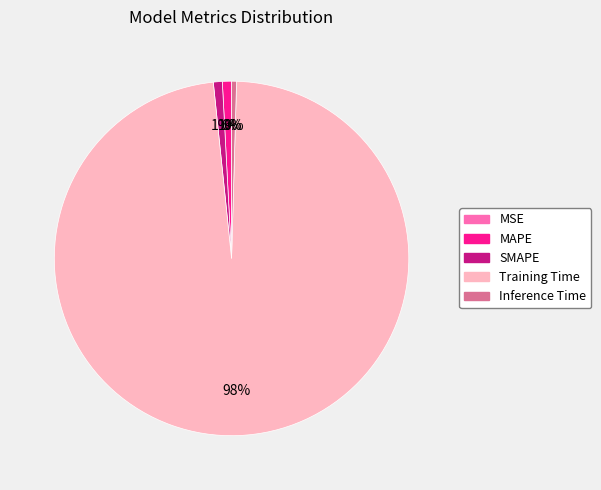

Between Training Time and Inference Time, which is larger?

Training Time